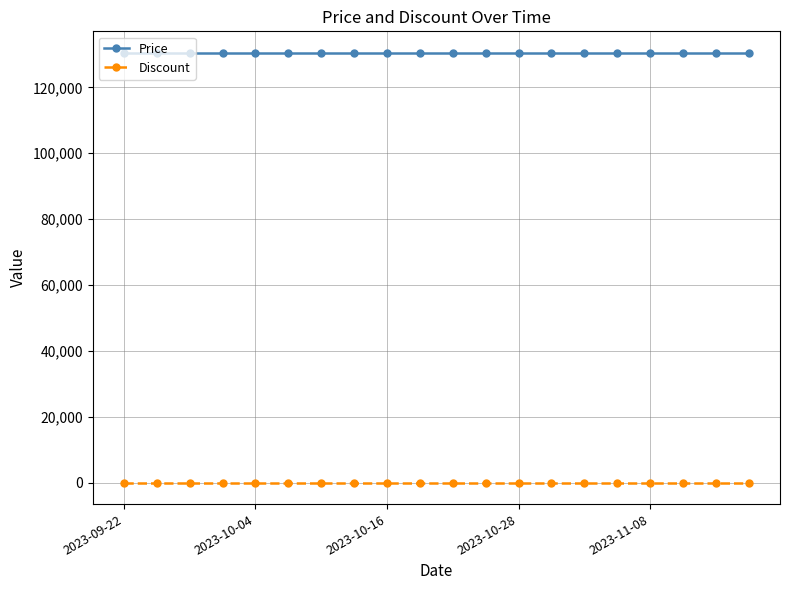

Rank the series by their average value, from highest to lowest.

Price, Discount